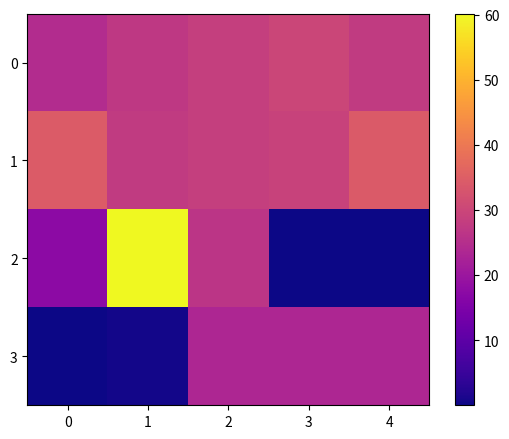

At which category does the chart reach its peak across all series?

1